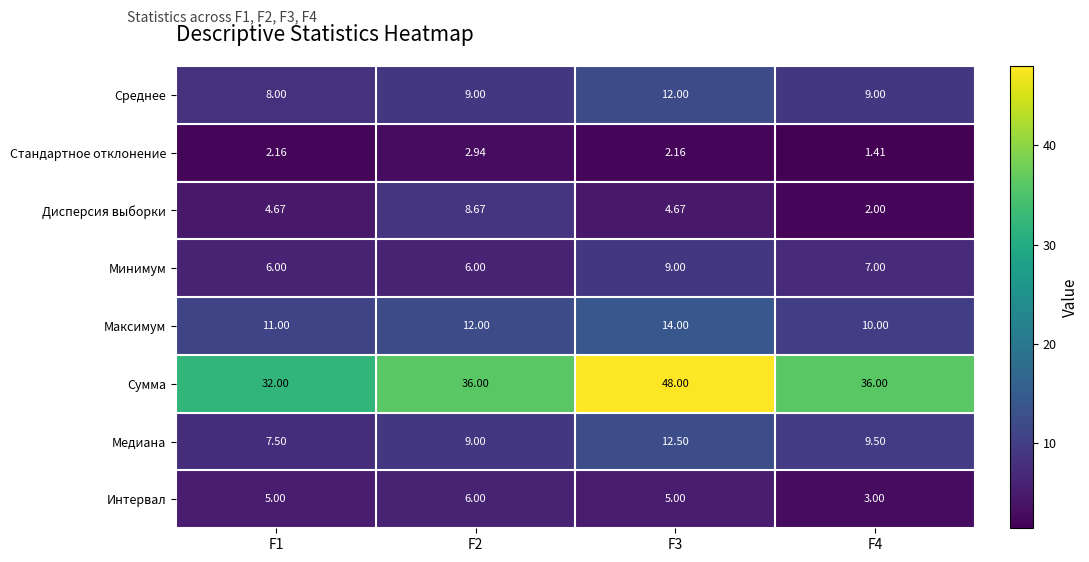

Which series has the largest range (max minus min)?

Сумма